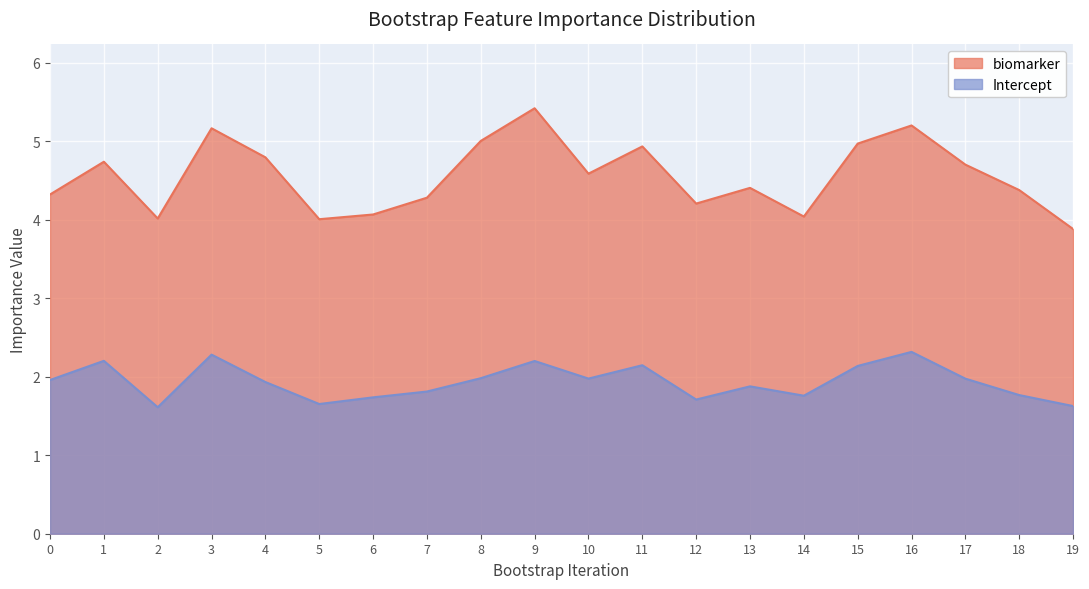

List the labels in order of biomarker value, smallest first.

19, 5, 2, 14, 6, 12, 7, 0, 18, 13, 10, 17, 1, 4, 11, 15, 8, 3, 16, 9